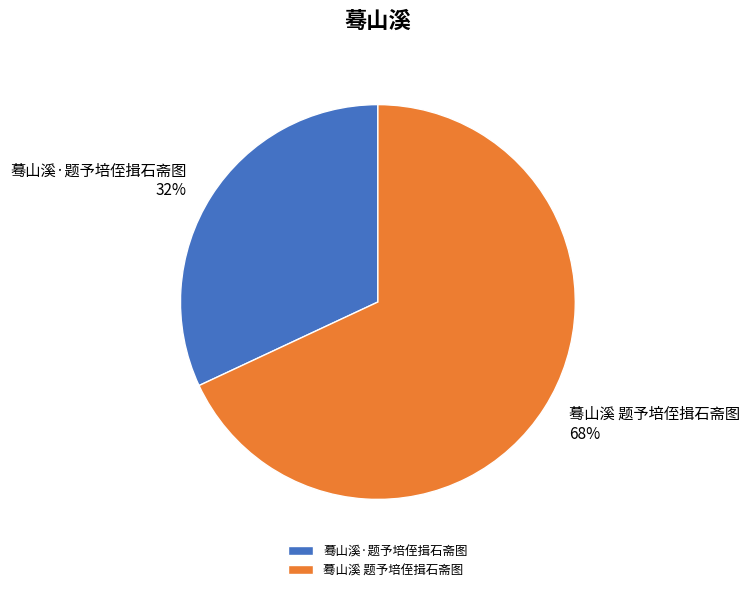

To the nearest percent, what portion does 蓦山溪 题予培侄揖石斋图 represent?

68%